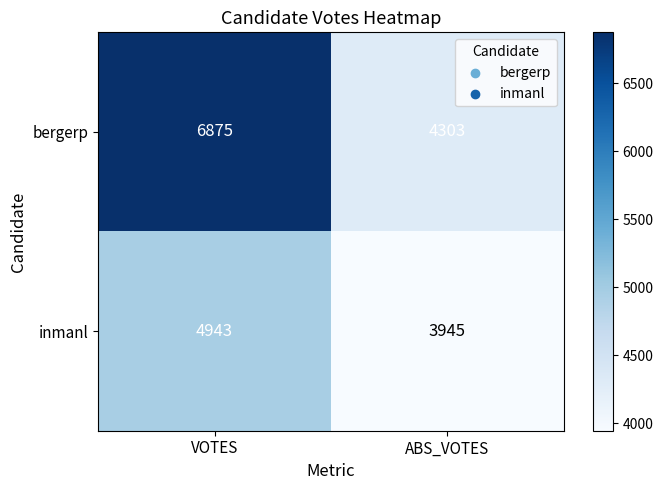

Which series has the largest total across all categories?

bergerp